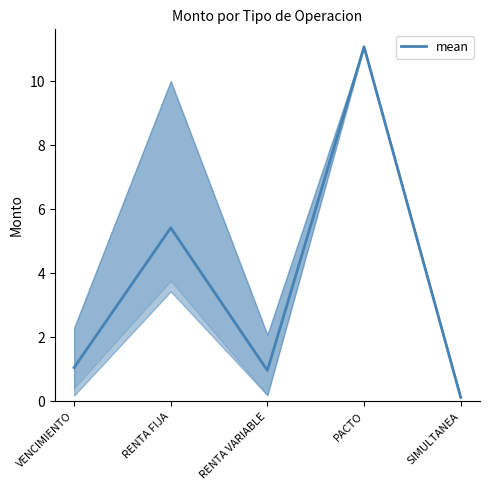

Which has a higher value, PACTO or VENCIMIENTO?

PACTO